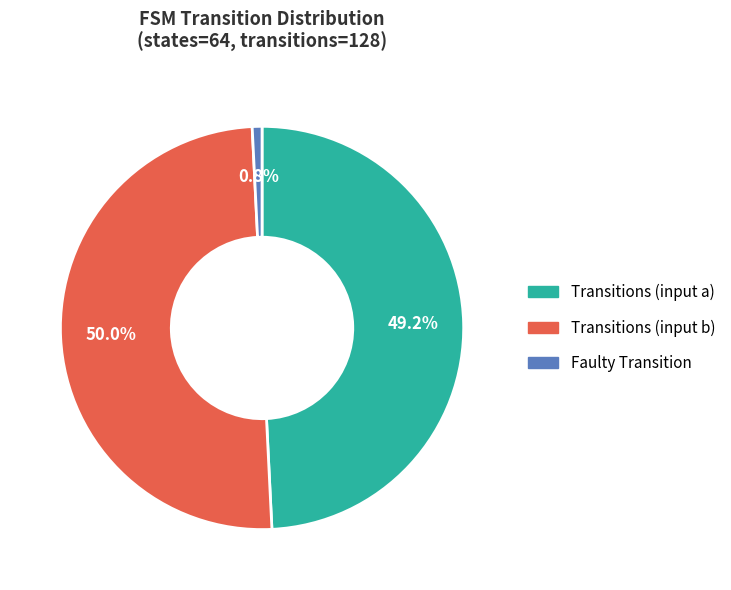

What is the smallest slice in the pie chart?

Faulty Transition